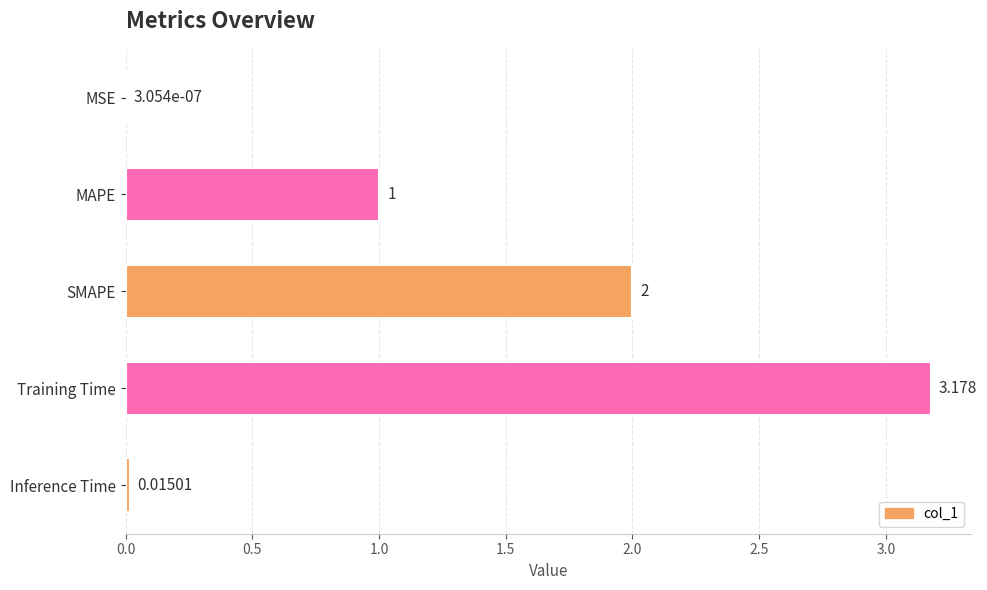

At which category does the chart reach its peak across all series?

Training Time